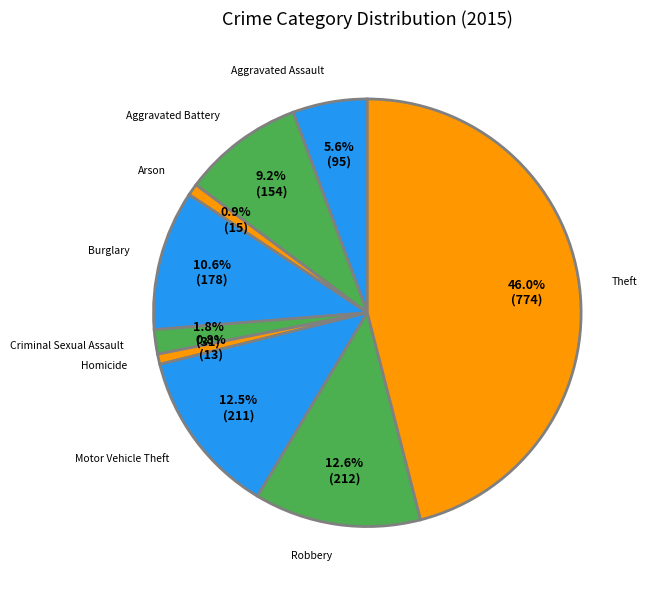

To the nearest percent, what is the average slice percentage?

11%